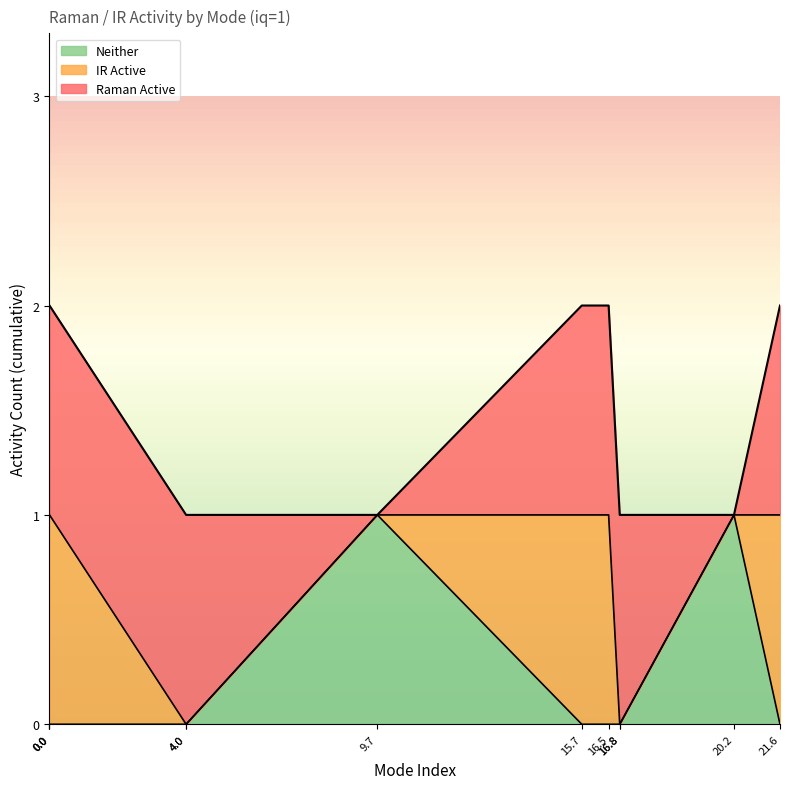

The Raman Active series shows 0 at 21.6. True or false?

False